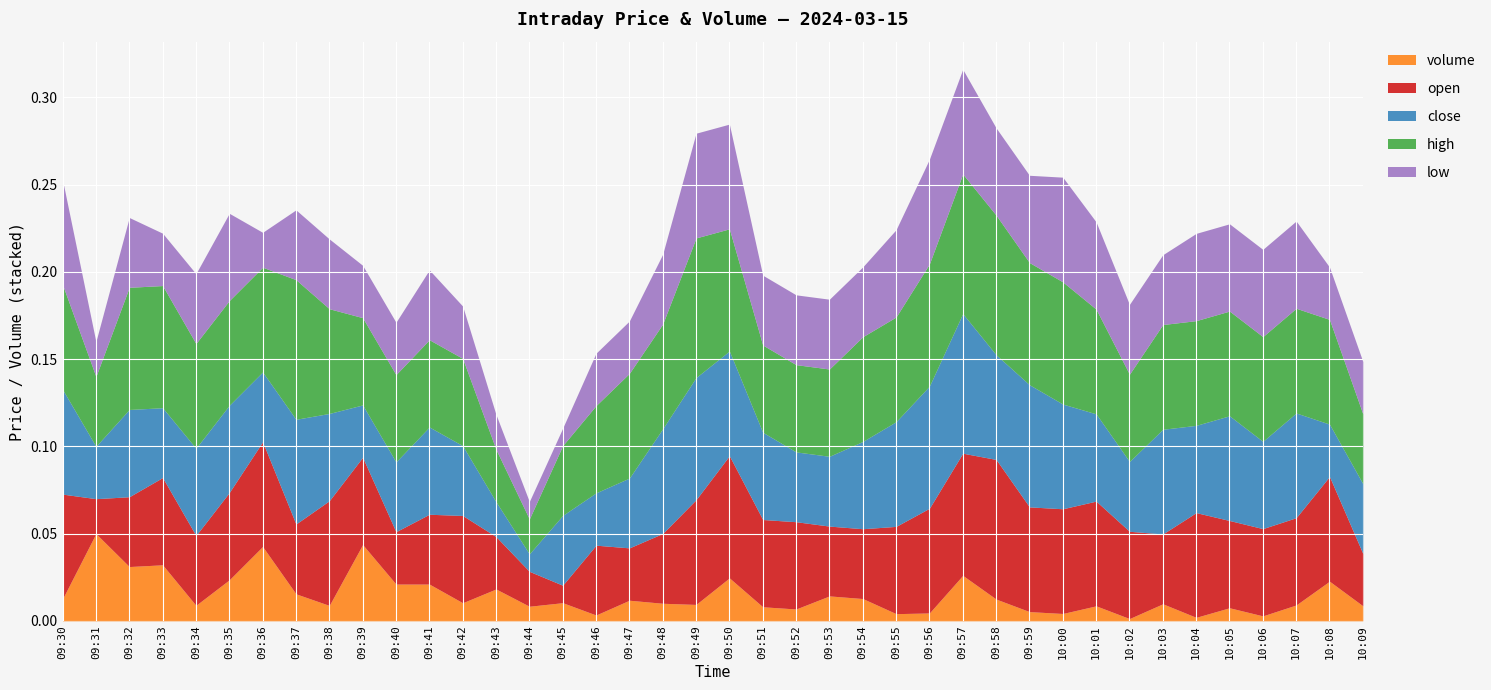

The low series shows 10.1 at 09:57. True or false?

False